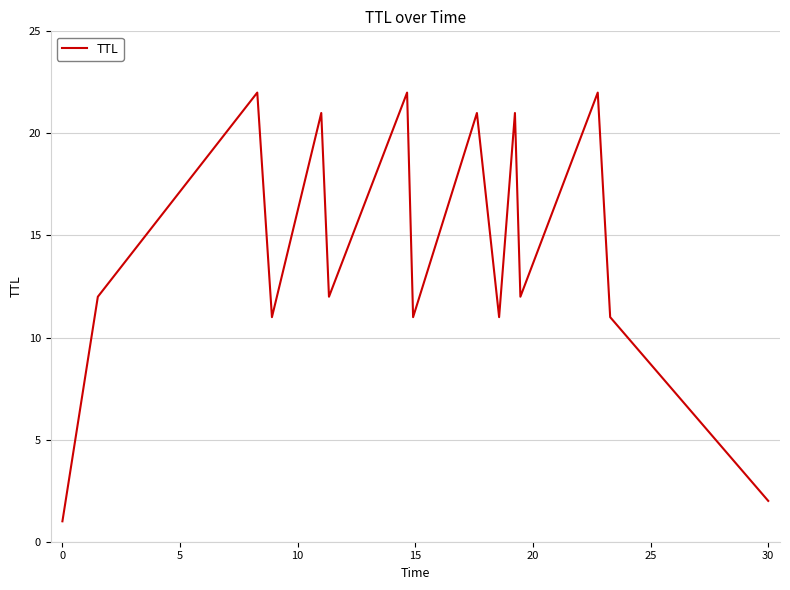

What is the minimum value shown in the chart?

1